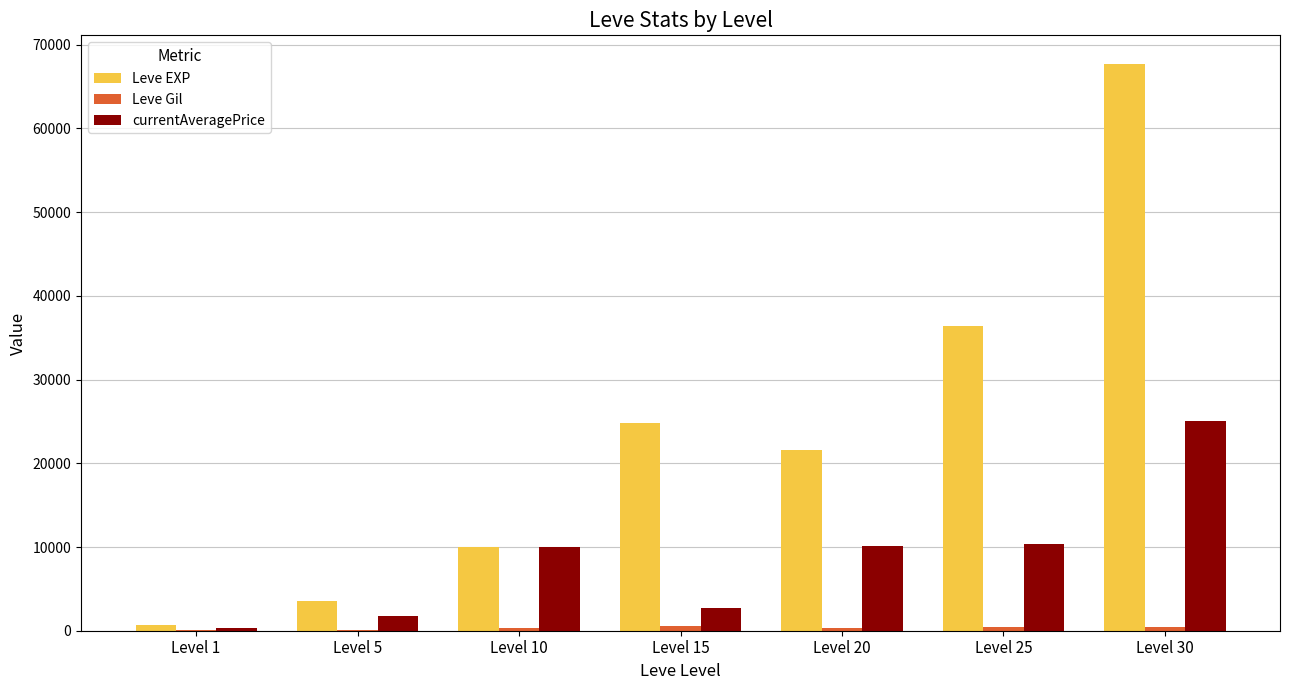

At which category is the sum across all series the highest?

Level 30